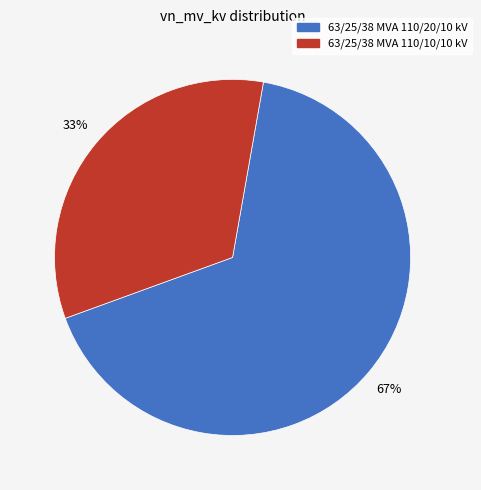

To the nearest percent, what is the average slice percentage?

50%